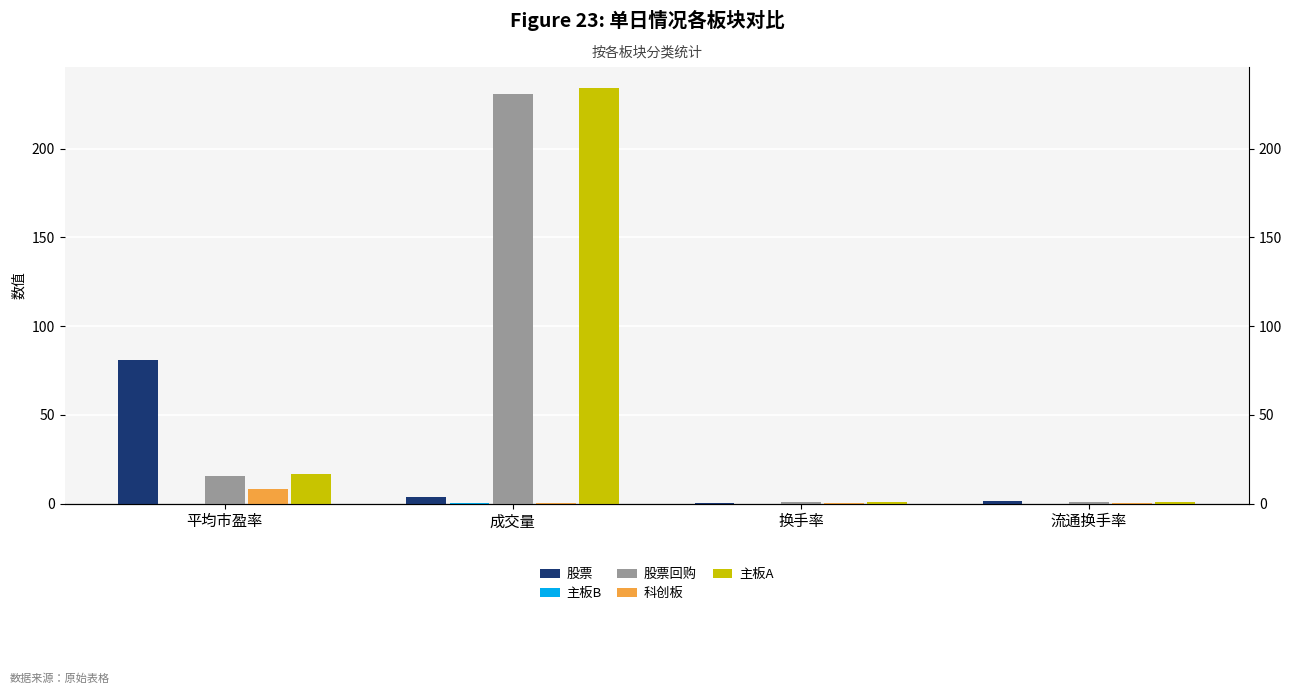

What is the total value across all series at 成交量?

468.8